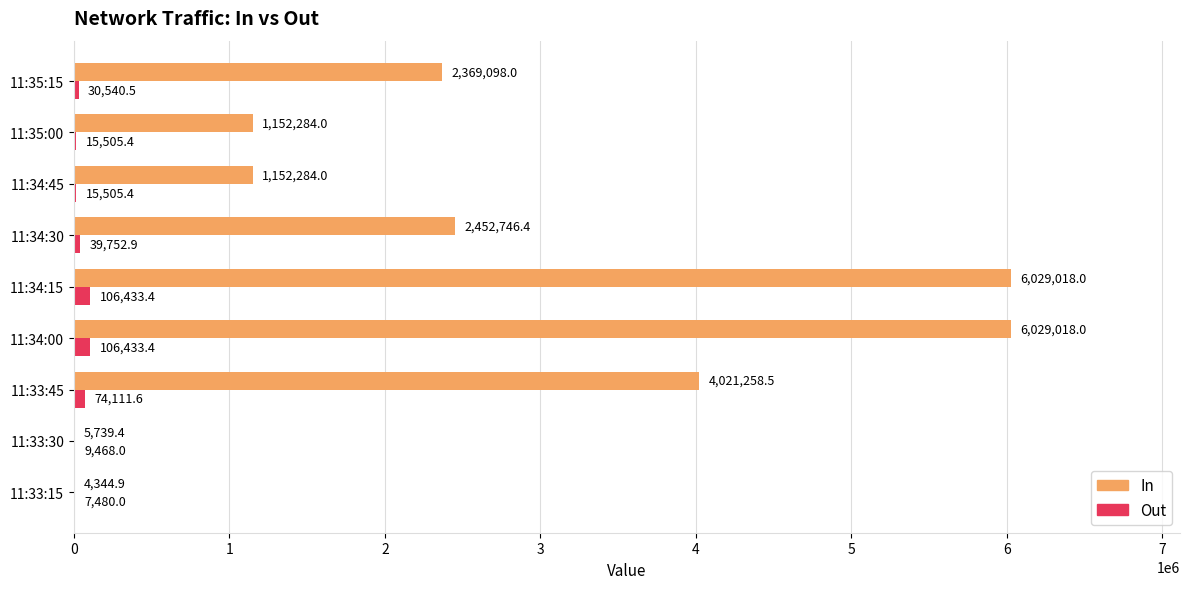

What is the greatest value displayed?

6029018.0